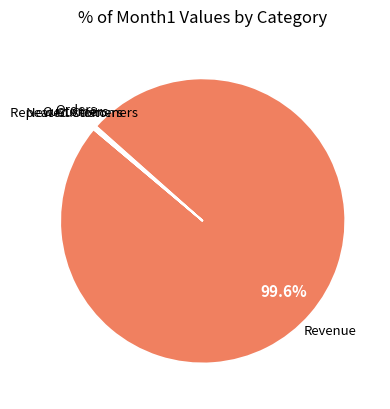

Is there a majority slice in this chart?

Yes